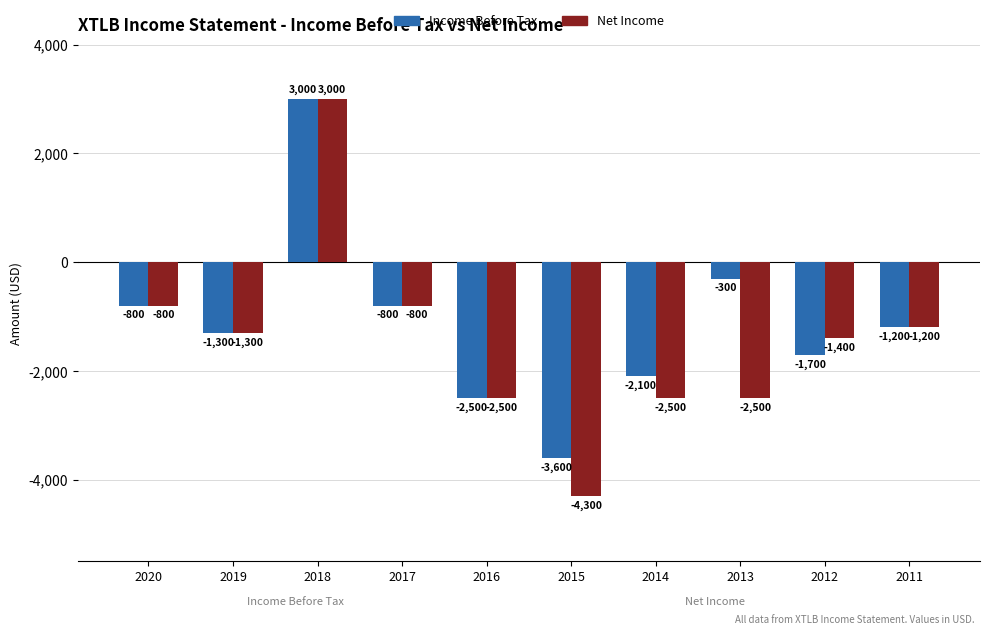

How many bars are there in total?

20